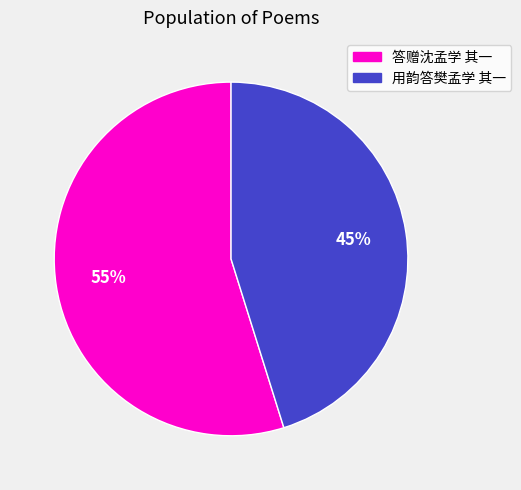

Is it true that 答赠沈孟学 其一 is 55% of the pie?

True